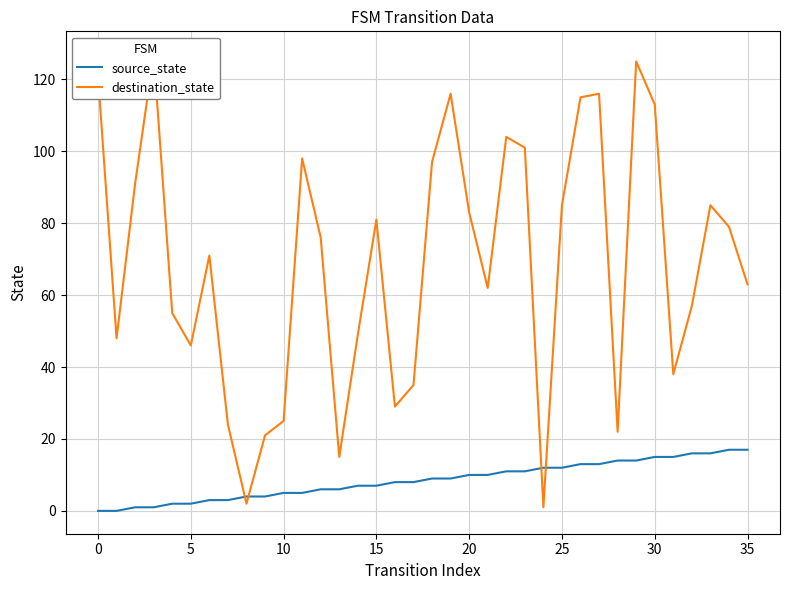

What is the highest value of the source_state series?

17